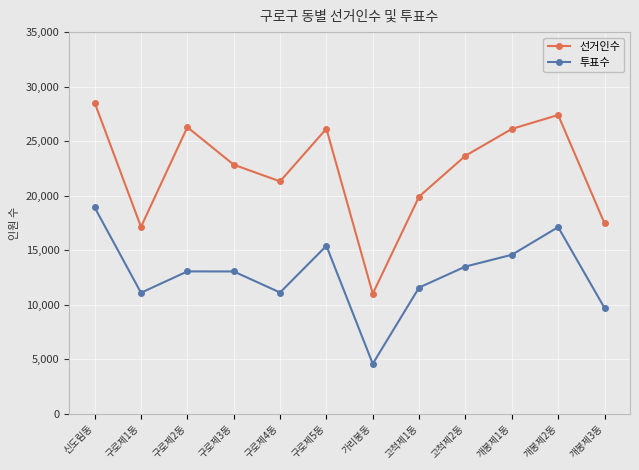

What is the total value across all series at 고척제1동?

31501